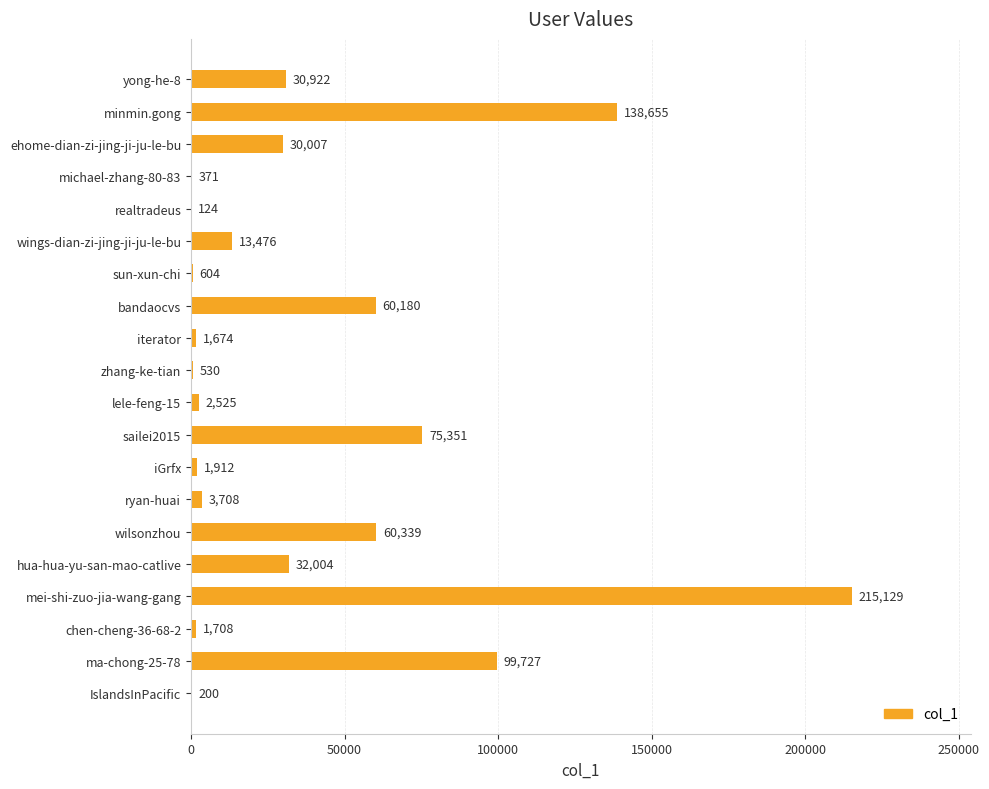

What is the change in value from ryan-huai to ehome-dian-zi-jing-ji-ju-le-bu?

+26299